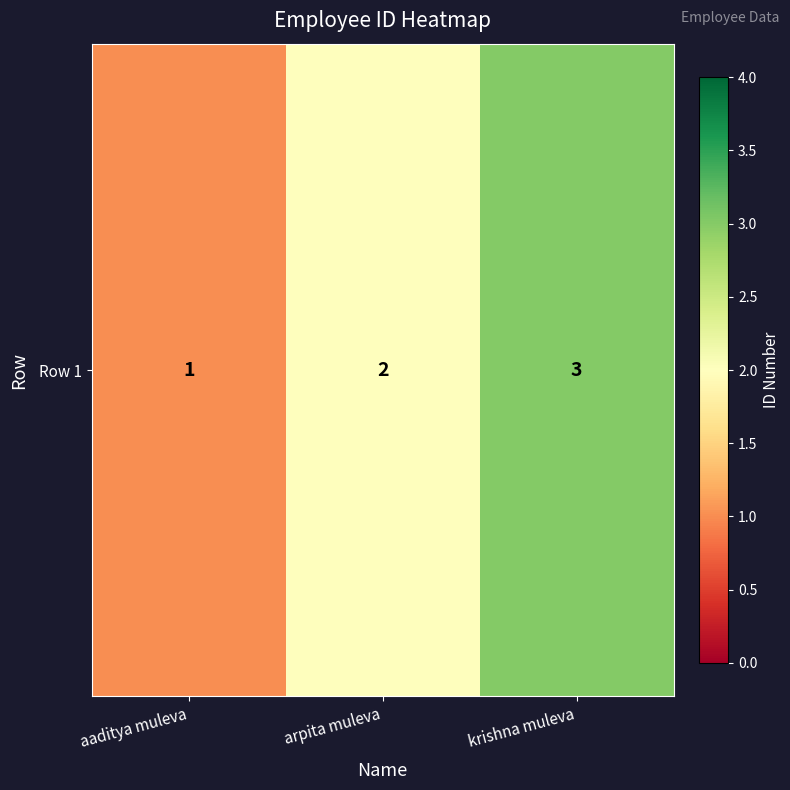

Which has a higher value, aaditya muleva or krishna muleva?

krishna muleva